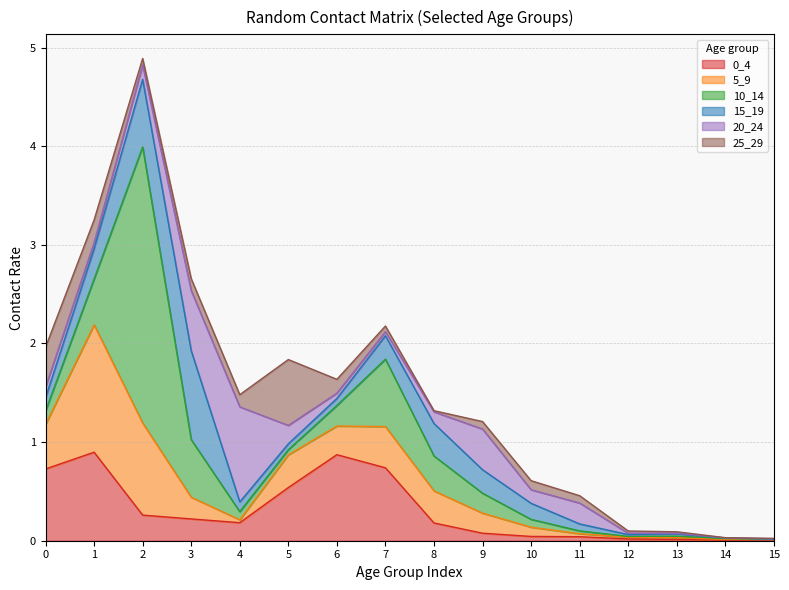

Which series has the widest spread of values?

10_14